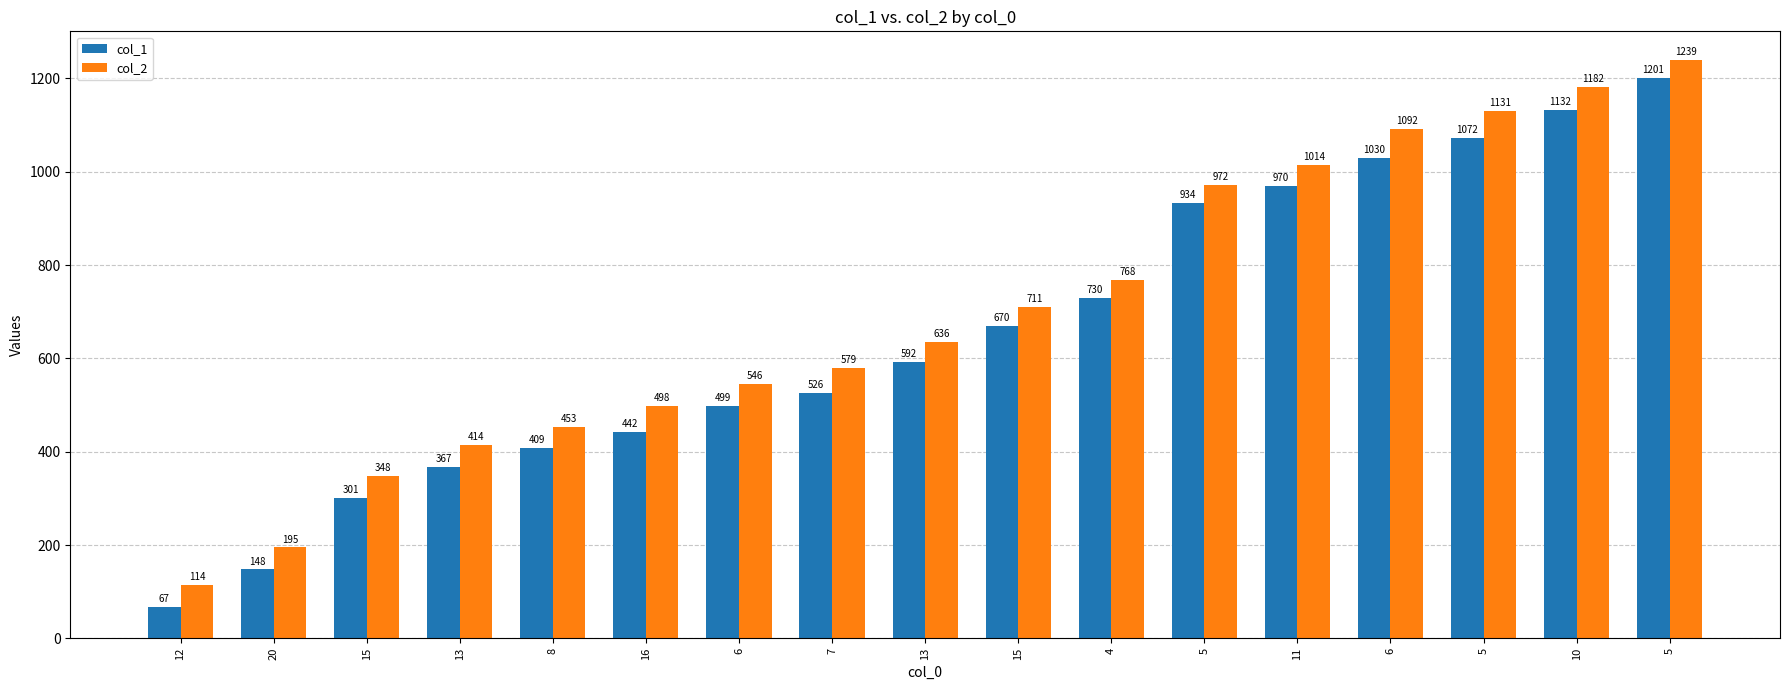

What is the minimum value for col_2?

114